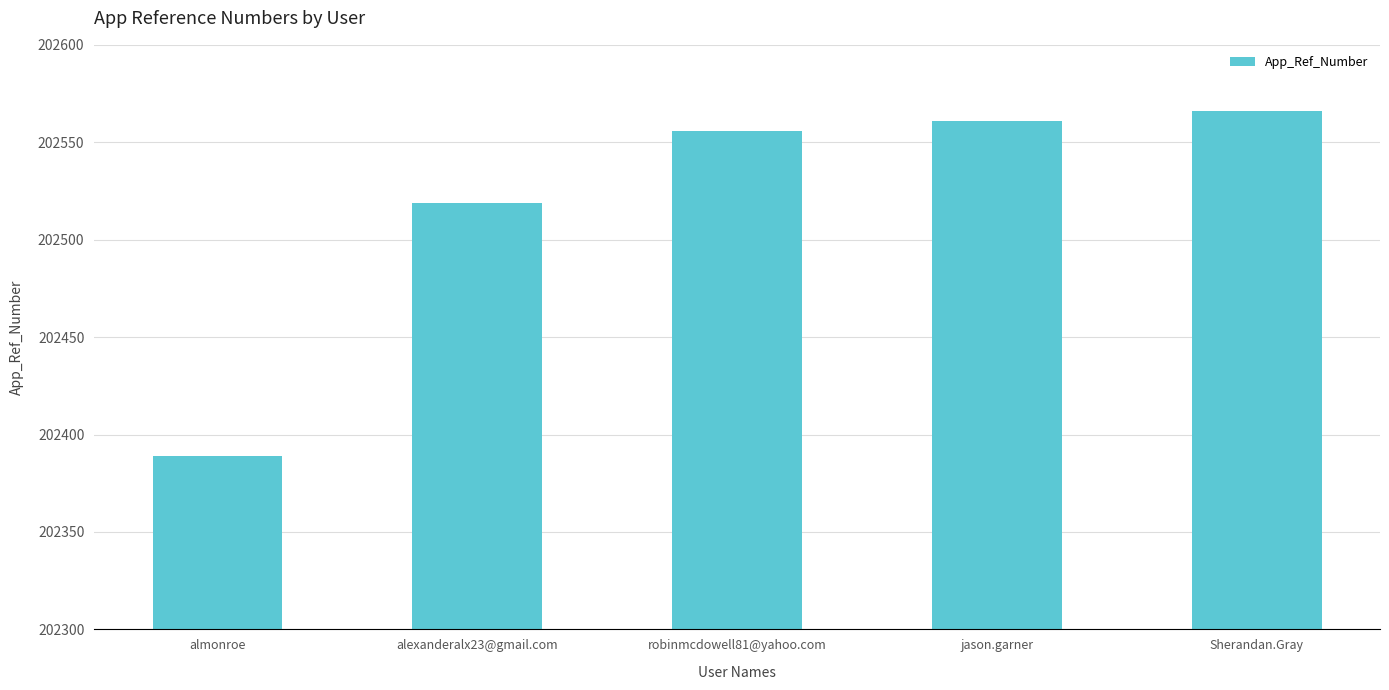

Which has a higher value, Sherandan.Gray or robinmcdowell81@yahoo.com?

Sherandan.Gray